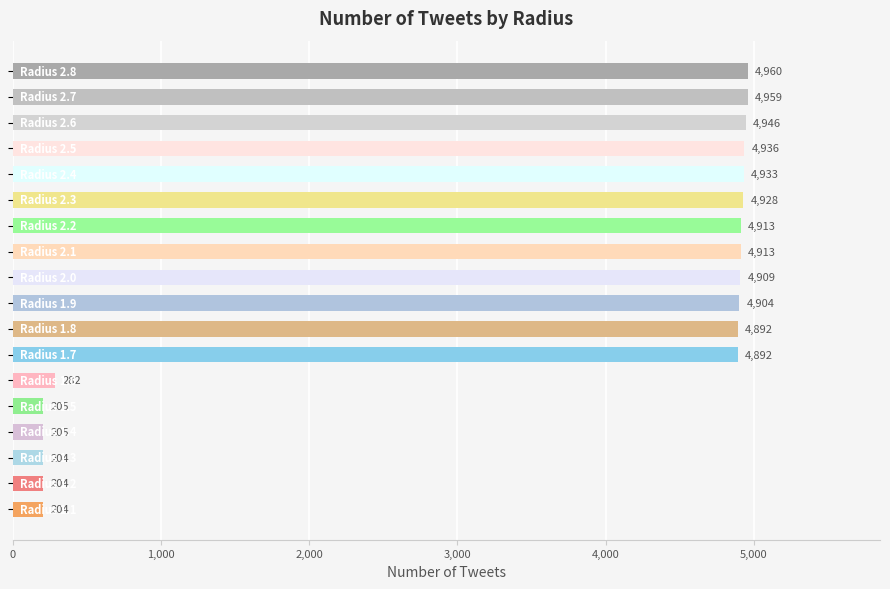

What is the average value?

3355